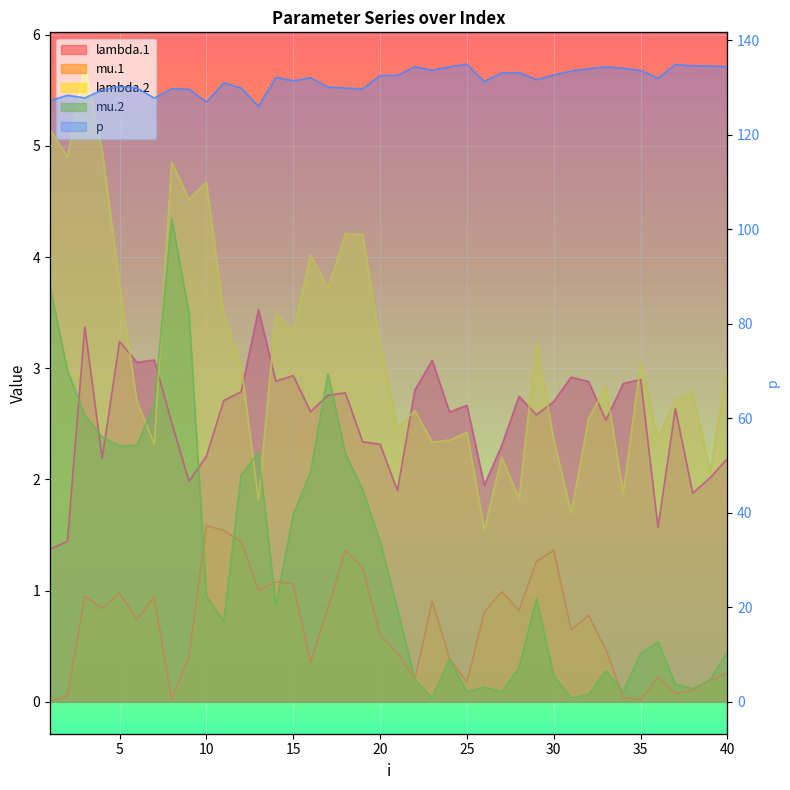

How many lines are shown in the chart?

5